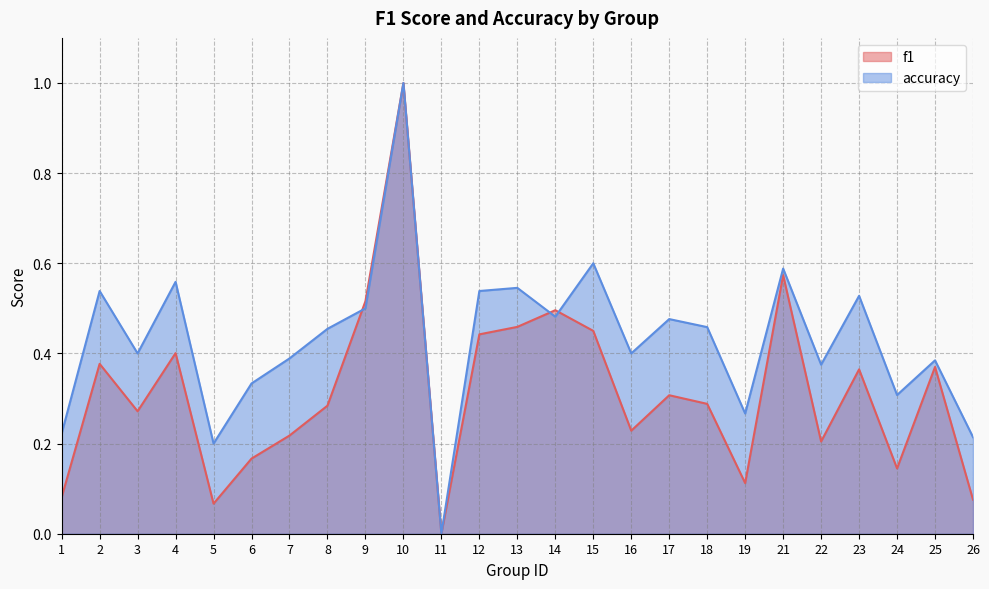

What are all the series names shown in the legend?

f1, accuracy